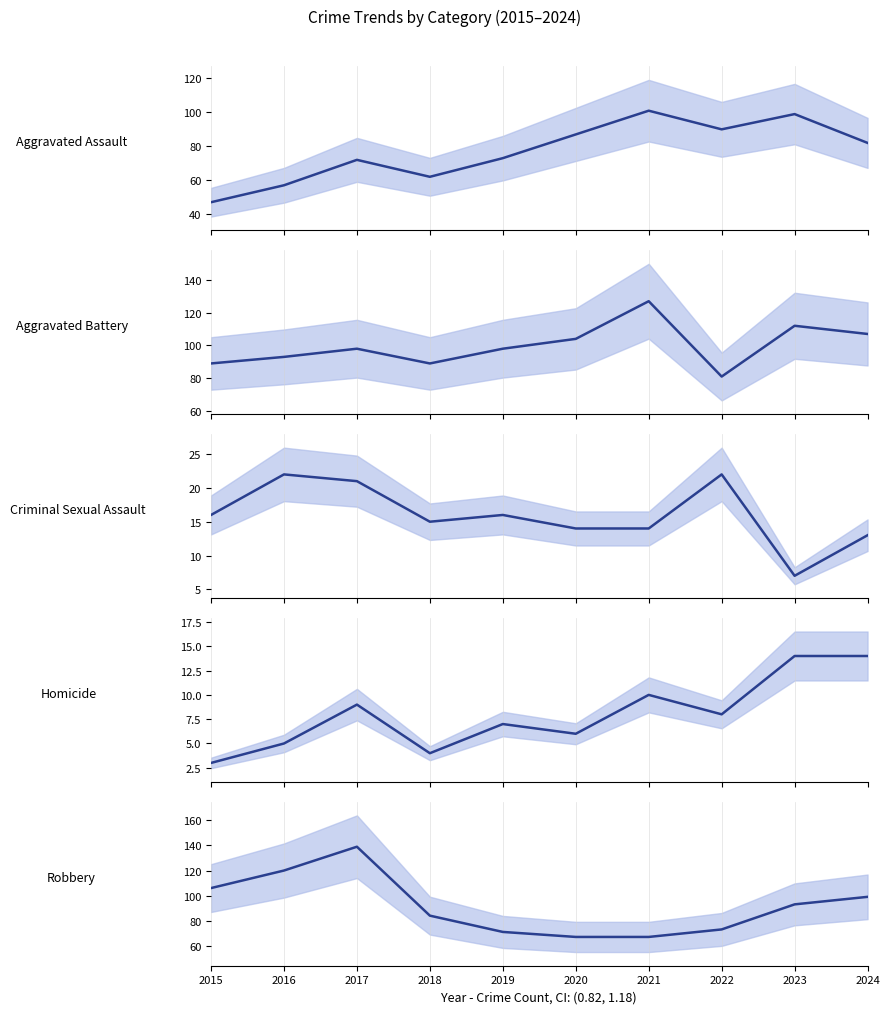

Reading right to left, list all the values displayed in this chart.

Aggravated Assault: 2024=82	2023=99	2022=90	2021=101	2020=87	2019=73	2018=62	2017=72	2016=57	2015=47
Aggravated Battery: 2024=107	2023=112	2022=81	2021=127	2020=104	2019=98	2018=89	2017=98	2016=93	2015=89
Criminal Sexual Assault: 2024=13	2023=7	2022=22	2021=14	2020=14	2019=16	2018=15	2017=21	2016=22	2015=16
Homicide: 2024=14	2023=14	2022=8	2021=10	2020=6	2019=7	2018=4	2017=9	2016=5	2015=3
Robbery: 2024=99	2023=93	2022=73	2021=67	2020=67	2019=71	2018=84	2017=139	2016=120	2015=106